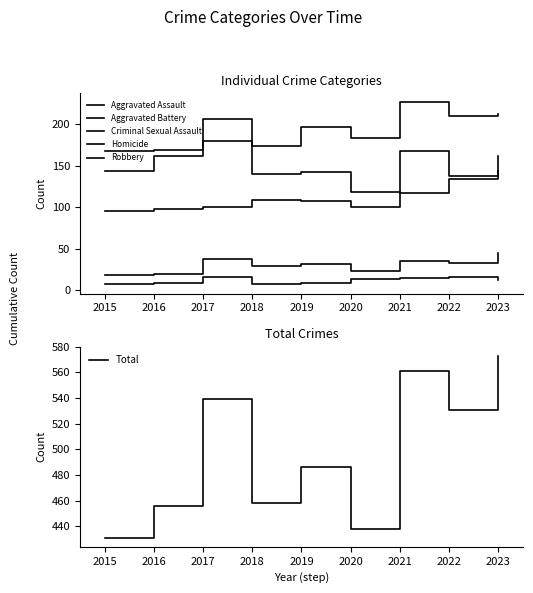

Reading left to right, list all the values displayed in this chart.

Aggravated Assault: 95	98	100	109	108	100	168	138	143
Aggravated Battery: 143	161	179	173	196	183	226	210	212
Criminal Sexual Assault: 18	19	38	29	31	23	35	33	45
Homicide: 7	9	16	7	9	14	15	16	12
Robbery: 168	169	206	140	142	118	117	134	161
Total: 431	456	539	458	486	438	561	531	573